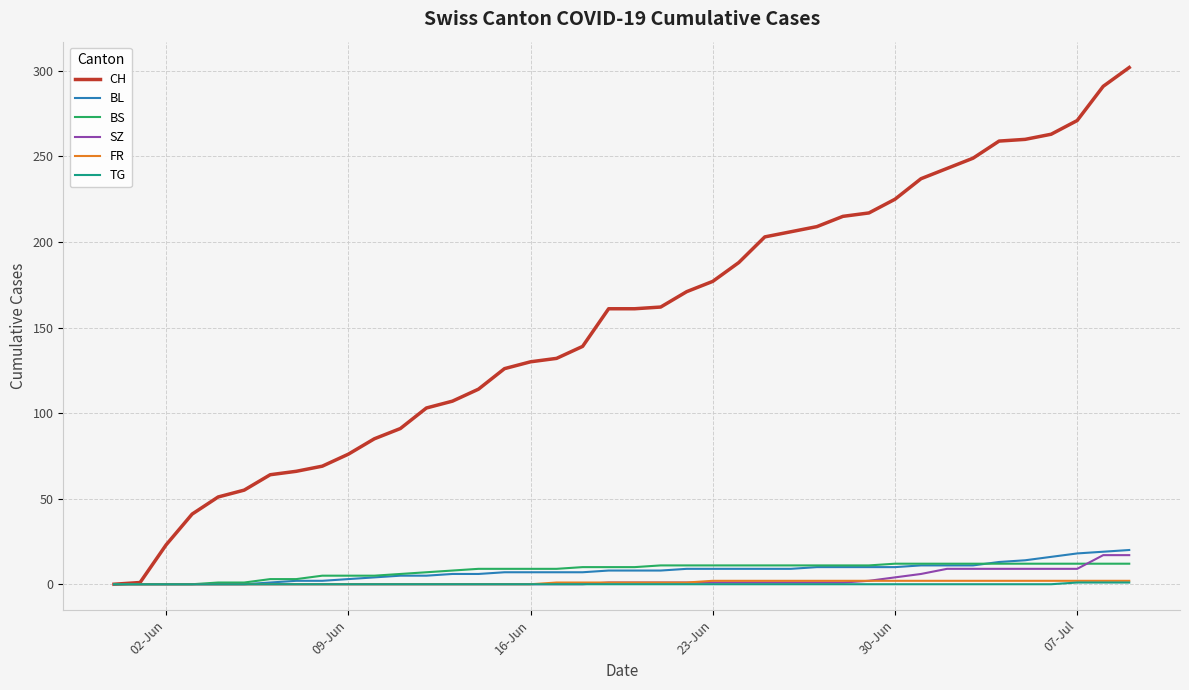

Which series has the widest spread of values?

CH